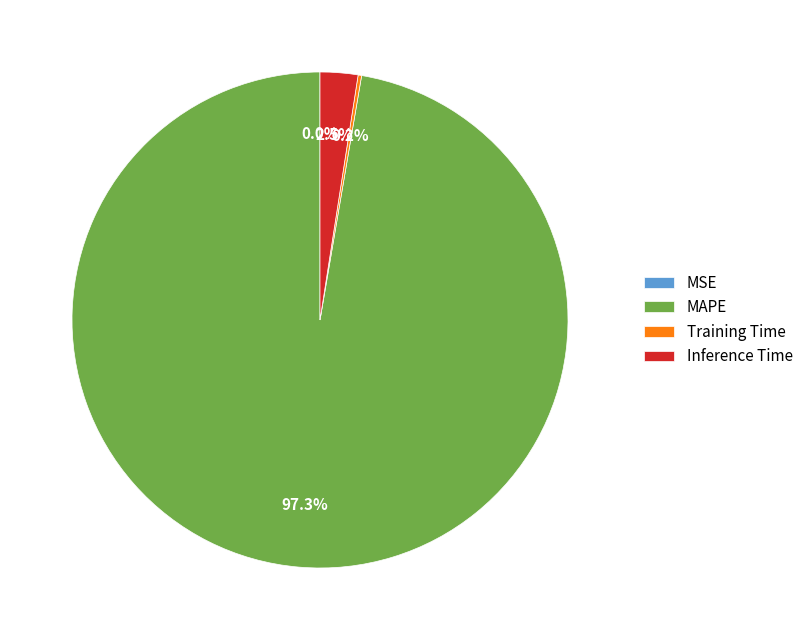

Is the sum of MAPE and Inference Time greater than half?

Yes